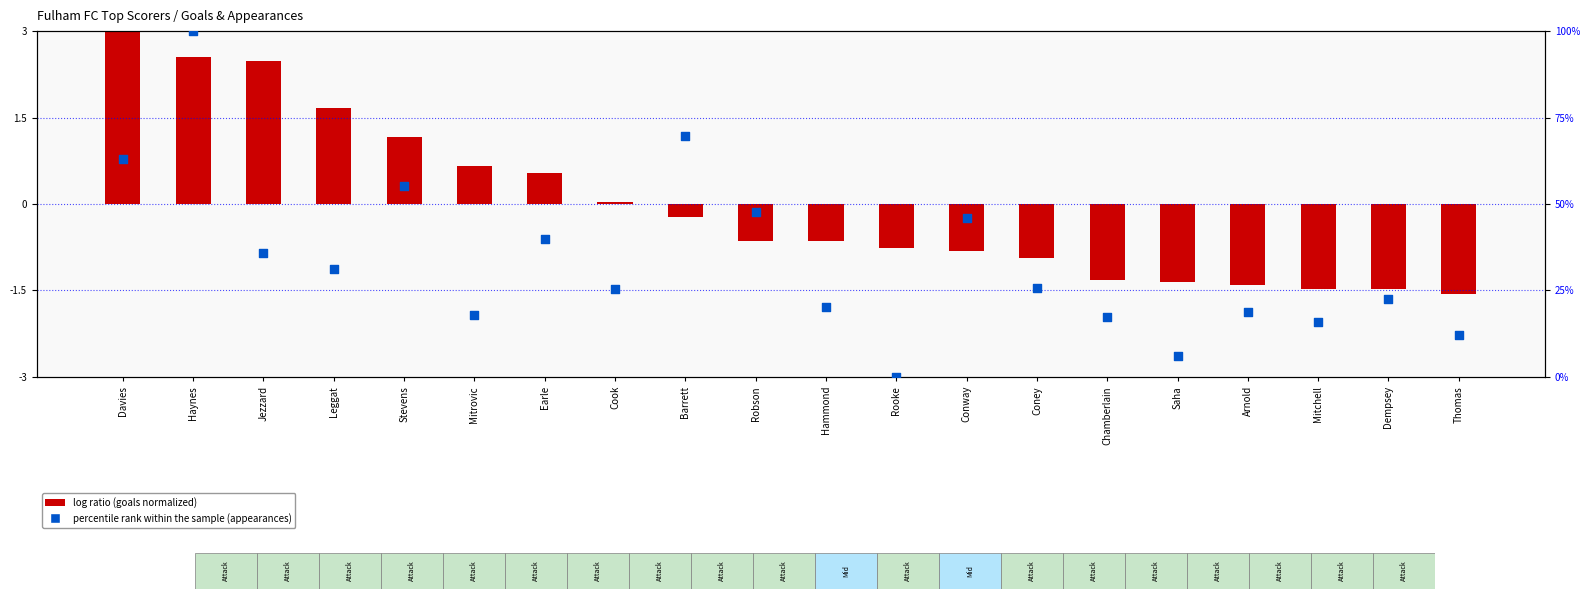

Which series reaches the maximum Y coordinate?

percentile rank within the sample